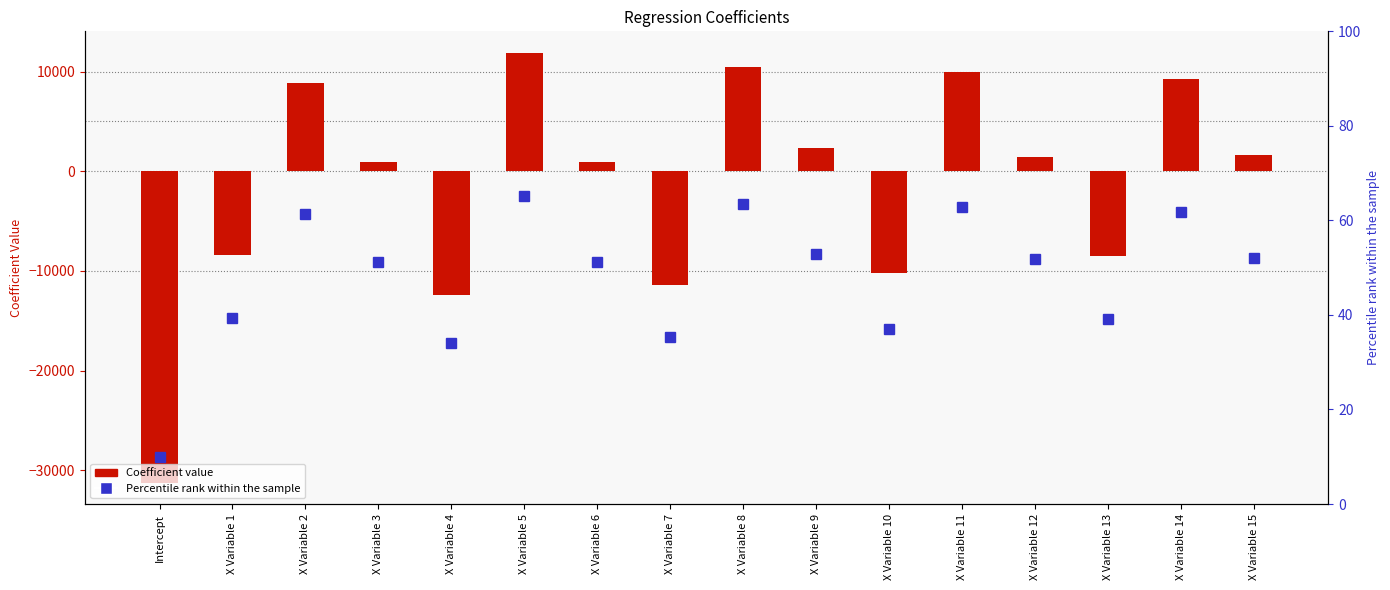

At how many categories does at least one series exceed 10579?

1